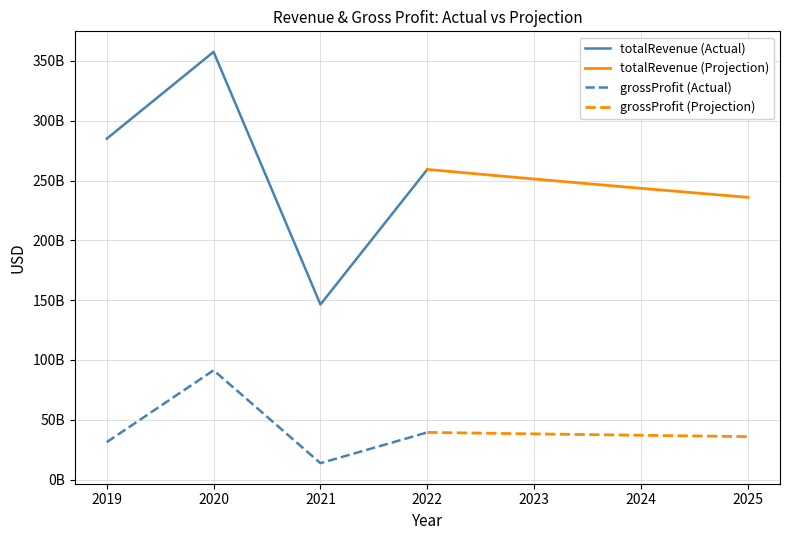

What is the value of the grossProfit (Projection) point at the 3rd from the left?

37040012232.0